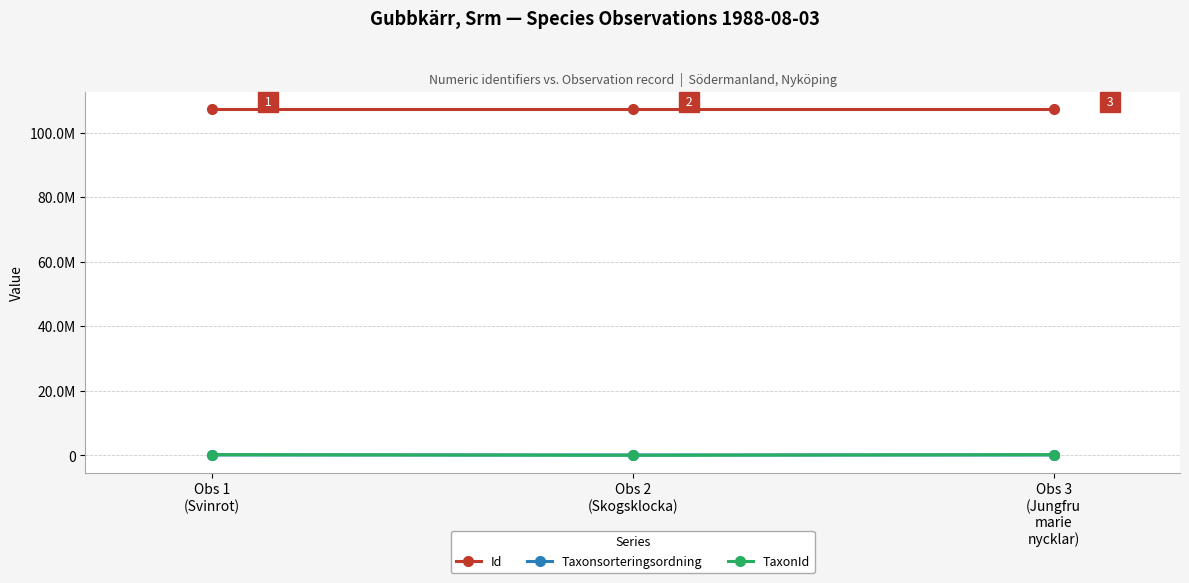

What is the difference between the maximum and minimum values in the Taxonsorteringsordning series?

10710